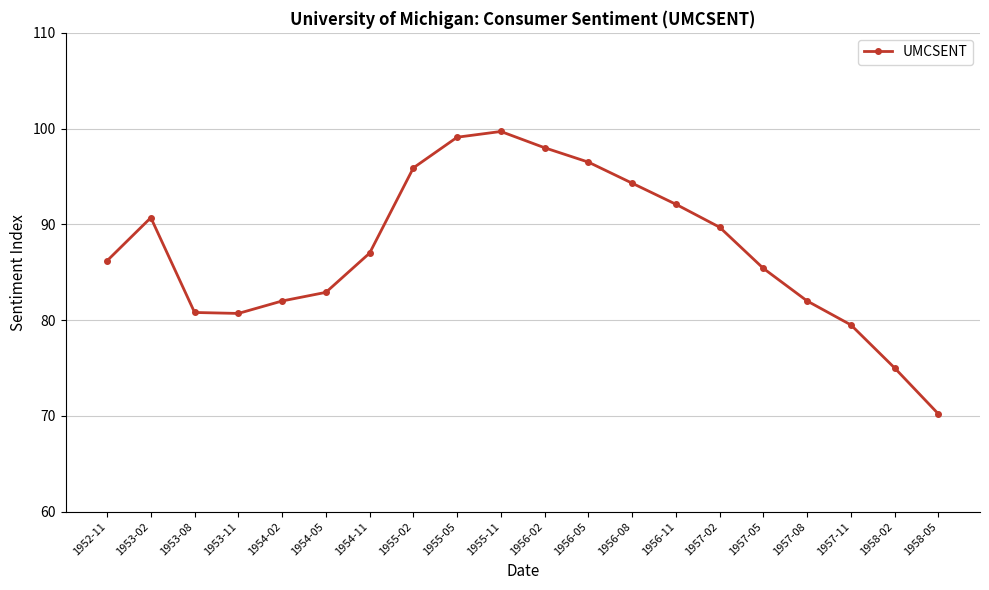

What is the difference between the maximum and minimum values?

29.5